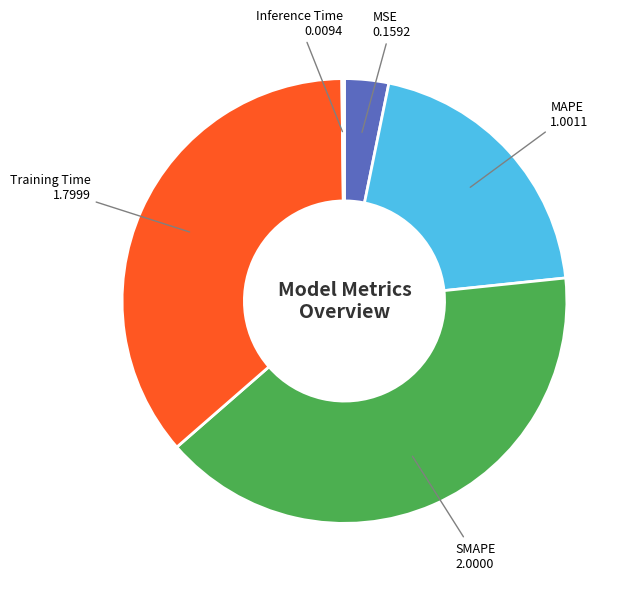

Does any single category account for the majority?

No